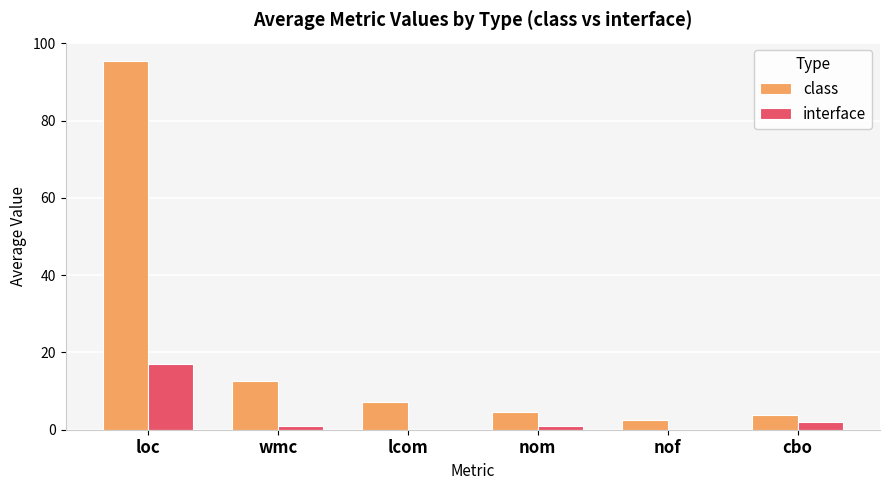

What is the maximum value for class?

95.4